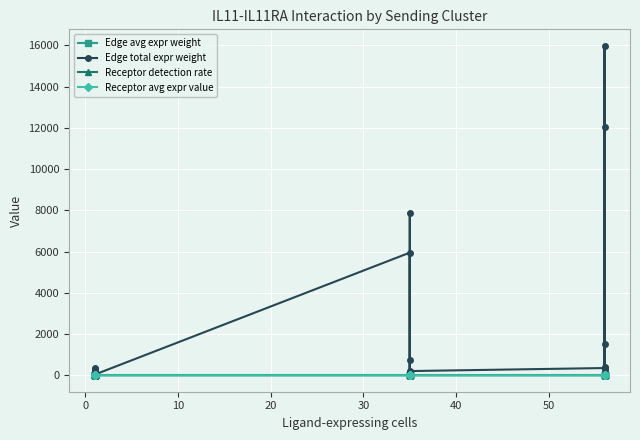

What is the difference between the maximum and minimum values in the Edge total expr weight series?

15973.8